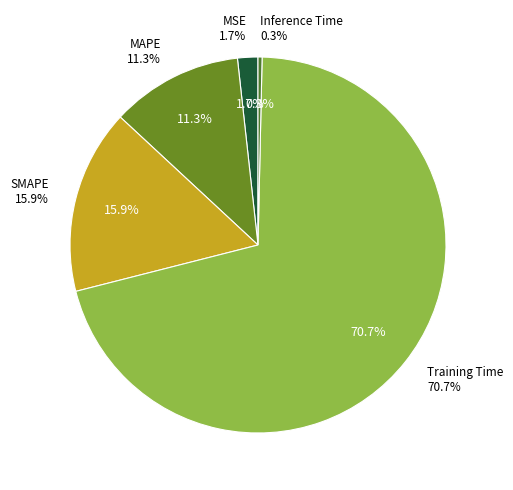

Which slice is the largest?

Training Time